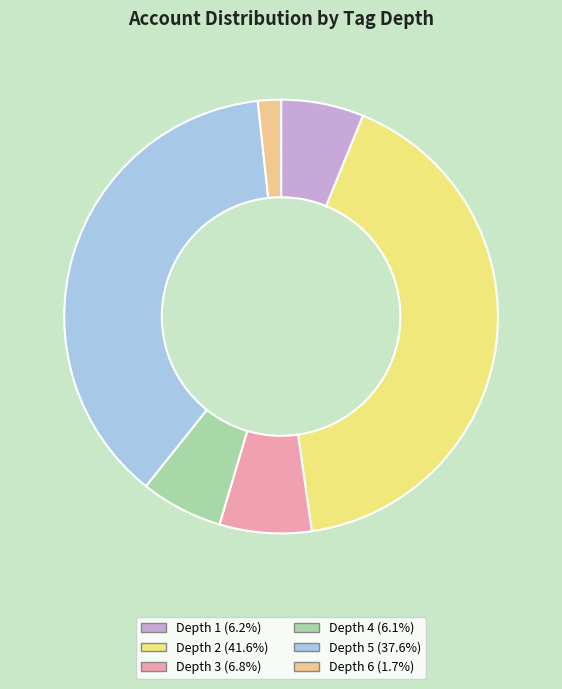

Count the number of slices in the pie.

6